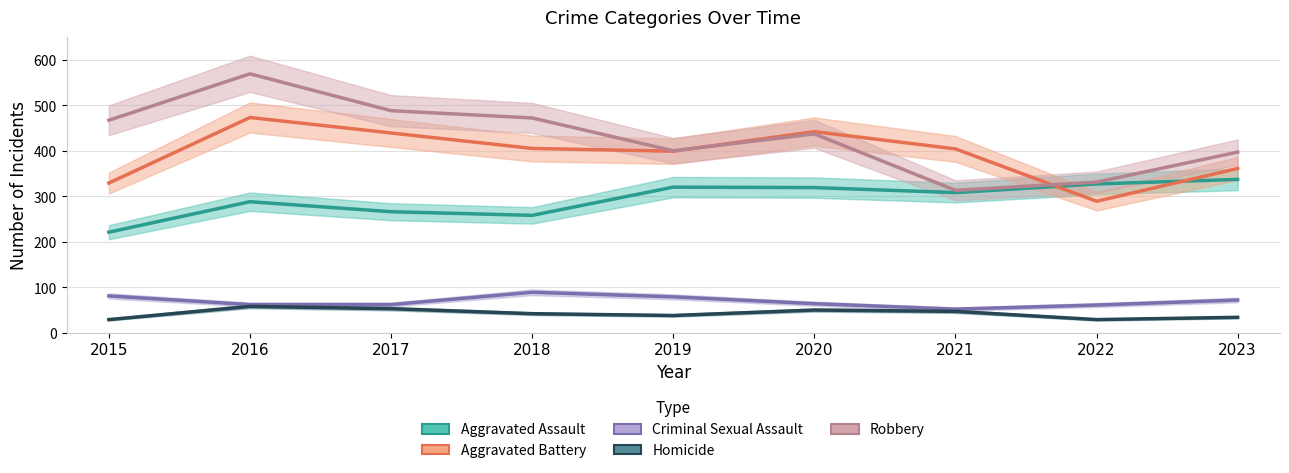

What is the difference between the highest and lowest values at 2018?

430